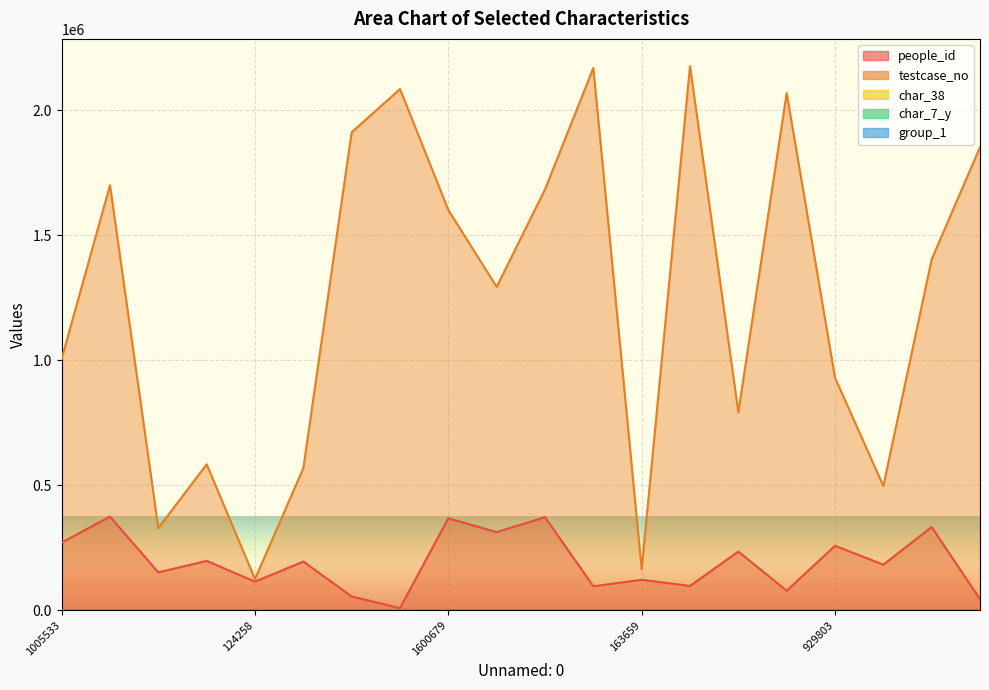

How many lines are shown in the chart?

5